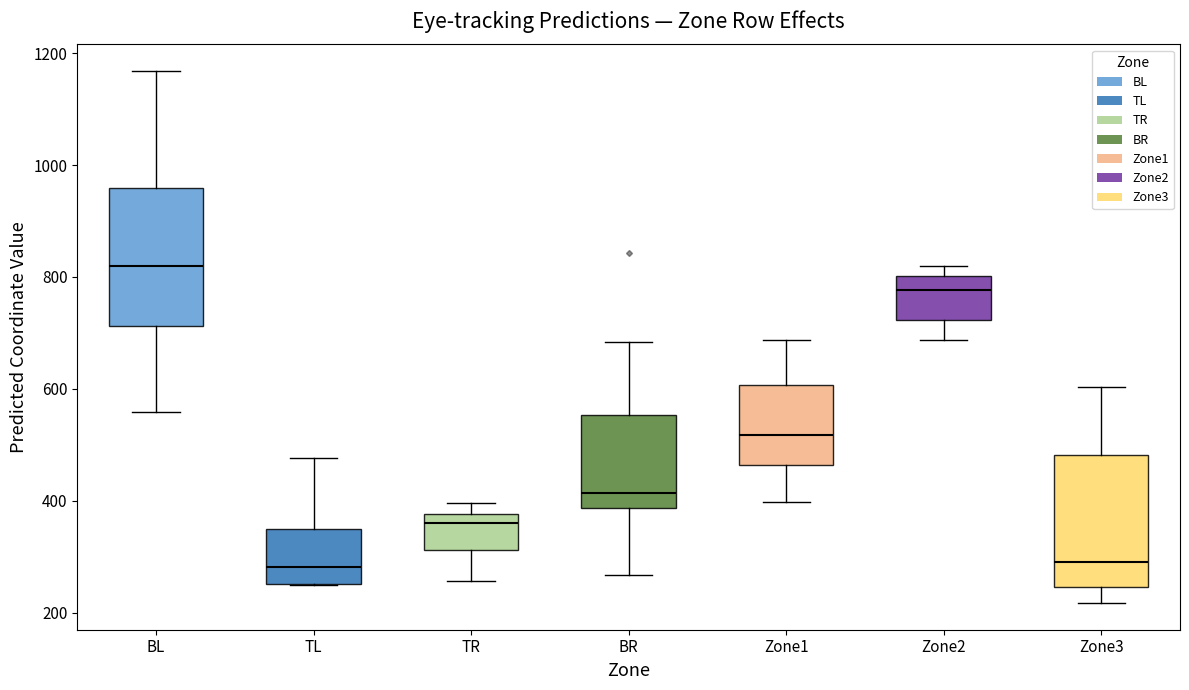

Where does the median line of the box for Zone2 sit on the y-axis? The values are not printed on the chart, so give them approximately, as read against the axis.

780